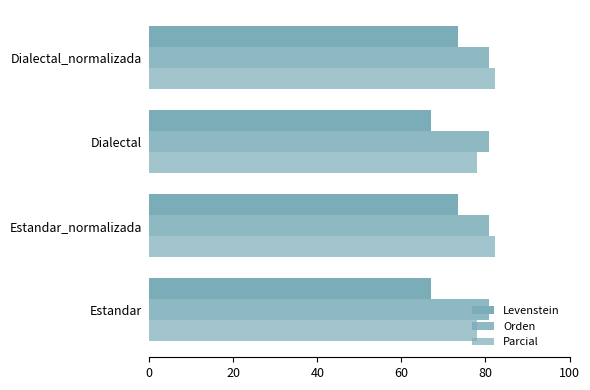

What is the difference between the maximum and minimum values in the Levenstein series?

6.5